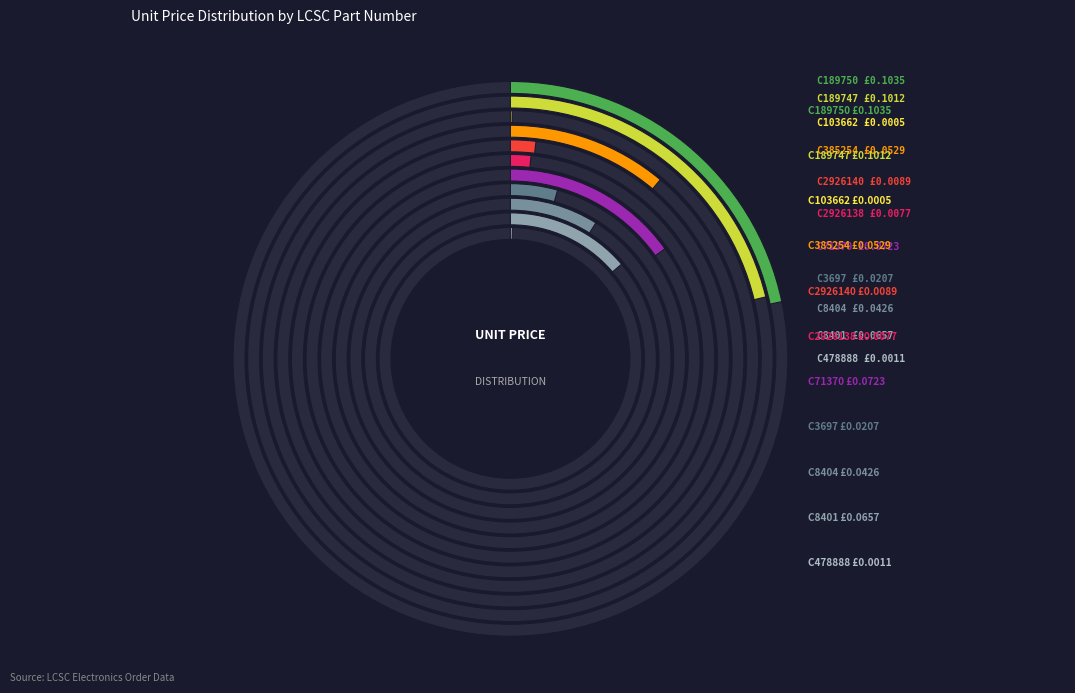

To the nearest percent, what is the difference between the largest and smallest slice percentages?

22%